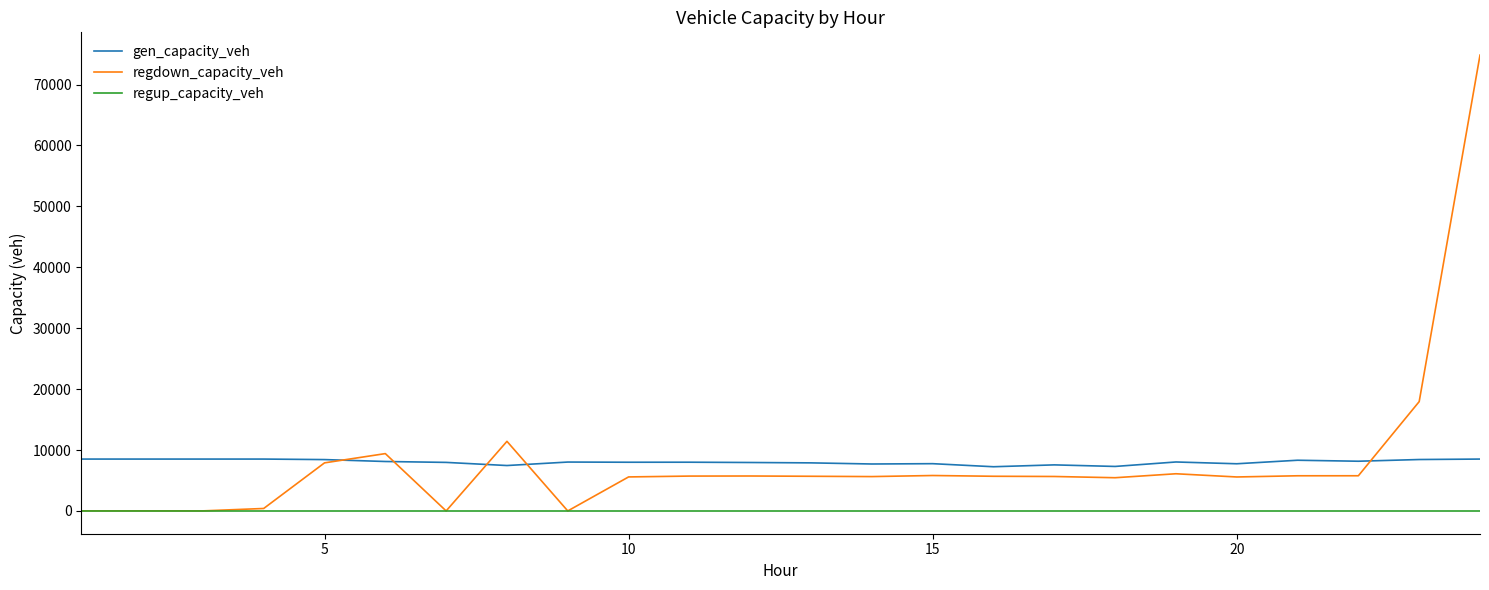

At how many categories does at least one series exceed 20839?

1